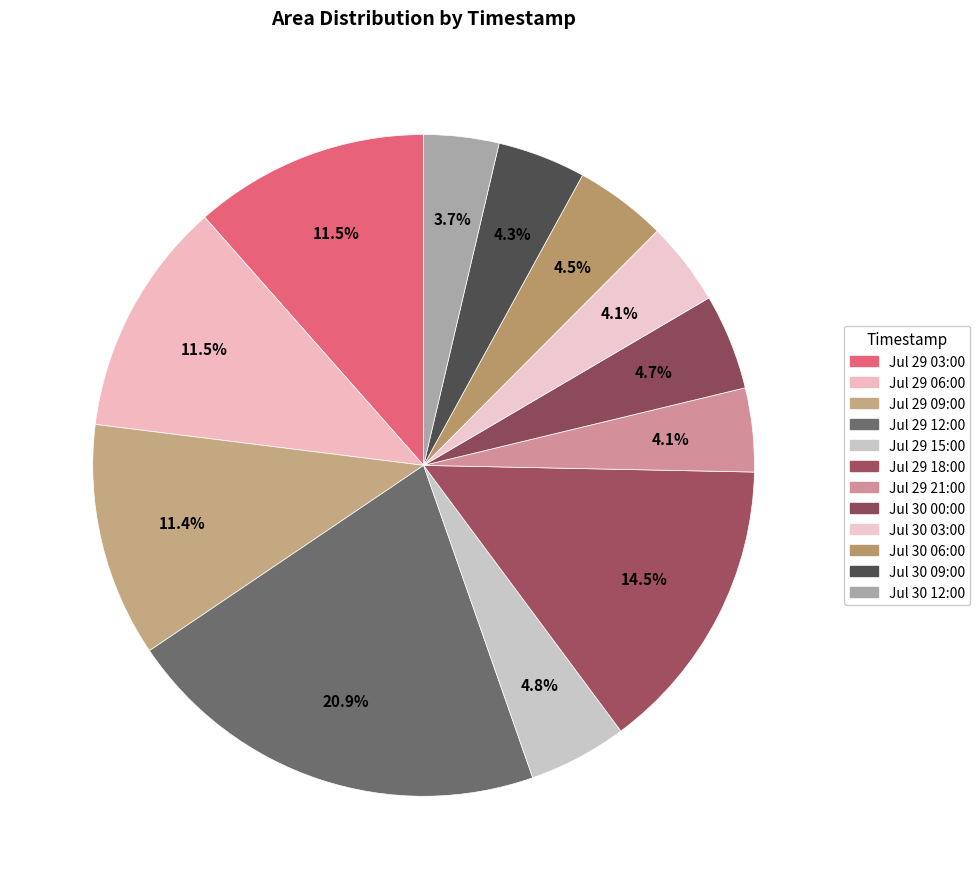

Count the number of slices in the pie.

12